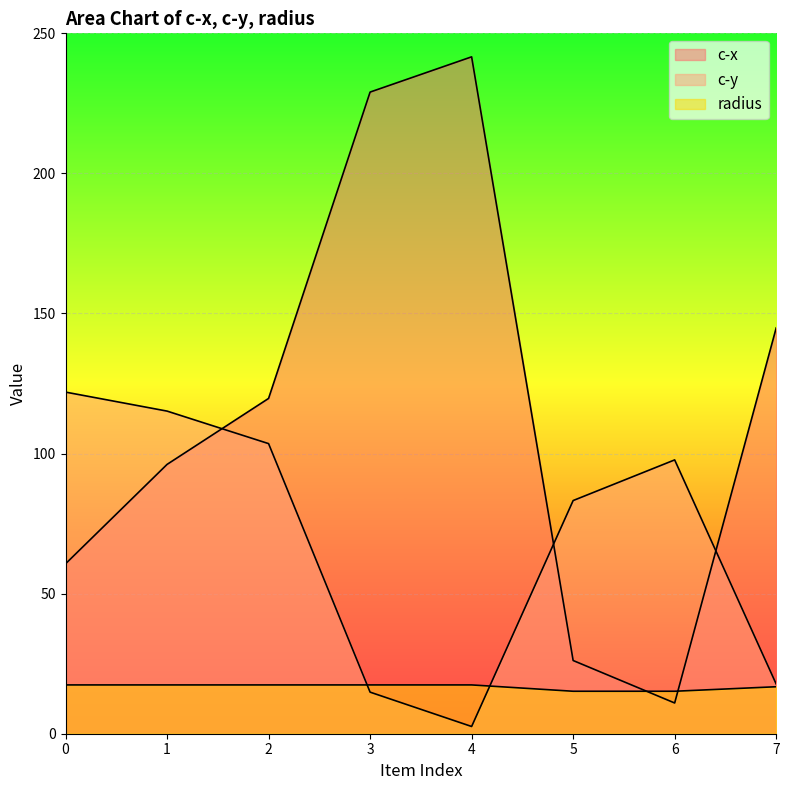

Which label corresponds to the smallest value in the chart?

4